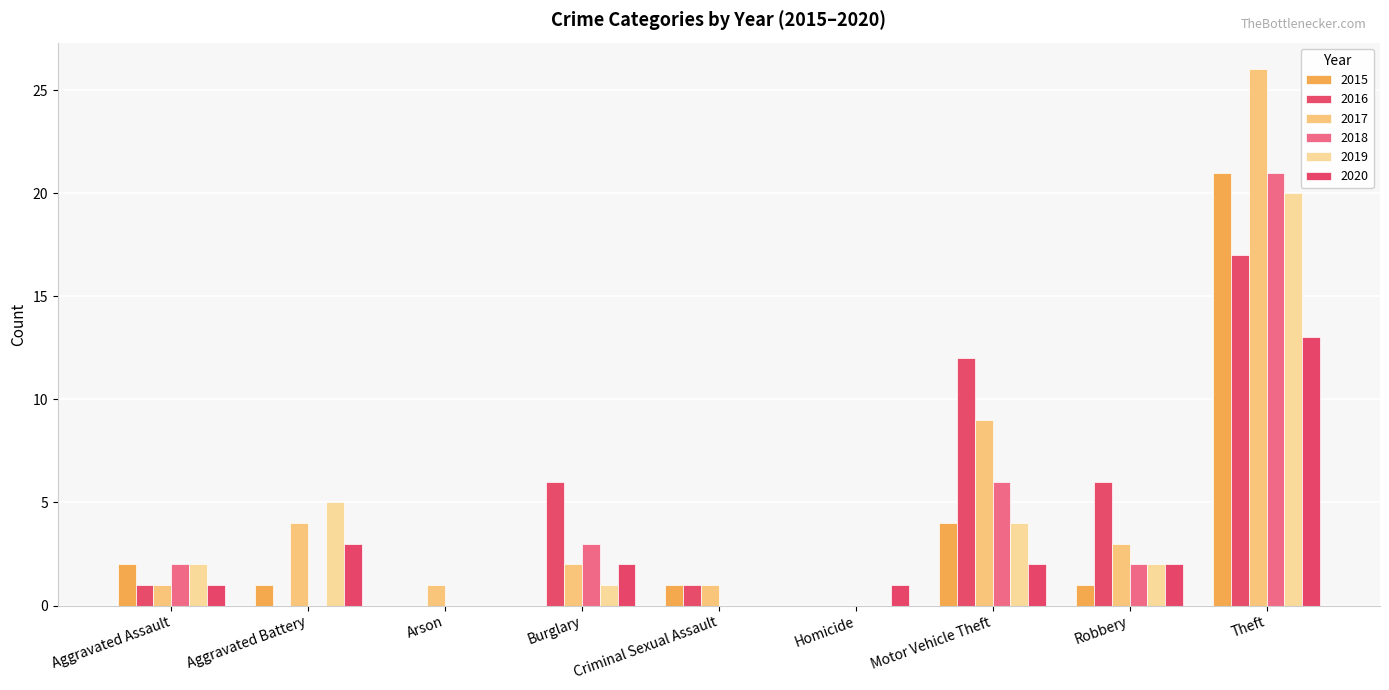

Reading right to left, extract all data points from this chart.

2015: Theft=21	Robbery=1	Motor Vehicle Theft=4	Homicide=0	Criminal Sexual Assault=1	Burglary=0	Arson=0	Aggravated Battery=1	Aggravated Assault=2
2016: Theft=17	Robbery=6	Motor Vehicle Theft=12	Homicide=0	Criminal Sexual Assault=1	Burglary=6	Arson=0	Aggravated Battery=0	Aggravated Assault=1
2017: Theft=26	Robbery=3	Motor Vehicle Theft=9	Homicide=0	Criminal Sexual Assault=1	Burglary=2	Arson=1	Aggravated Battery=4	Aggravated Assault=1
2018: Theft=21	Robbery=2	Motor Vehicle Theft=6	Homicide=0	Criminal Sexual Assault=0	Burglary=3	Arson=0	Aggravated Battery=0	Aggravated Assault=2
2019: Theft=20	Robbery=2	Motor Vehicle Theft=4	Homicide=0	Criminal Sexual Assault=0	Burglary=1	Arson=0	Aggravated Battery=5	Aggravated Assault=2
2020: Theft=13	Robbery=2	Motor Vehicle Theft=2	Homicide=1	Criminal Sexual Assault=0	Burglary=2	Arson=0	Aggravated Battery=3	Aggravated Assault=1